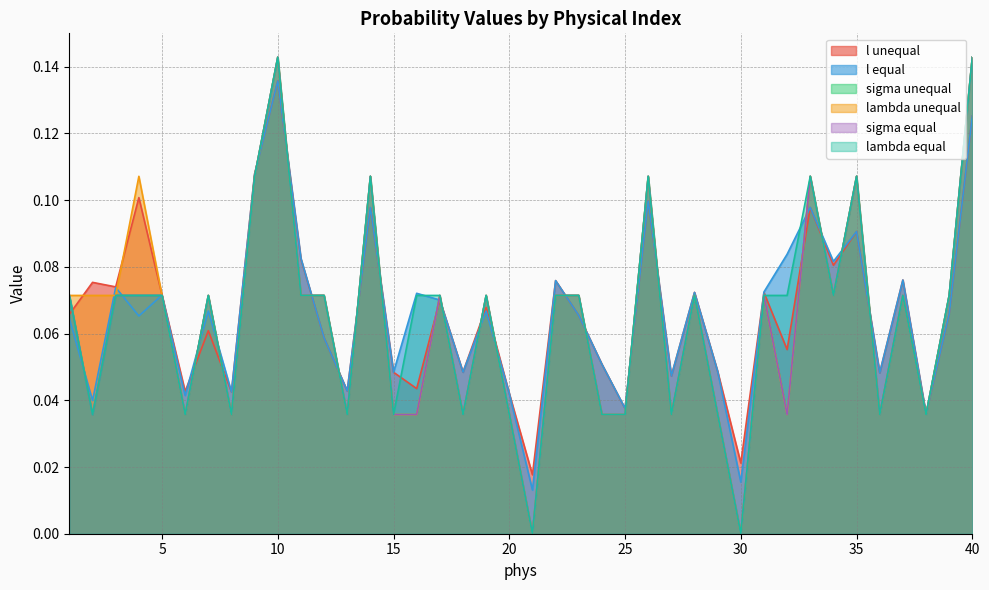

How many interior local valleys does the lambda equal series have?

12